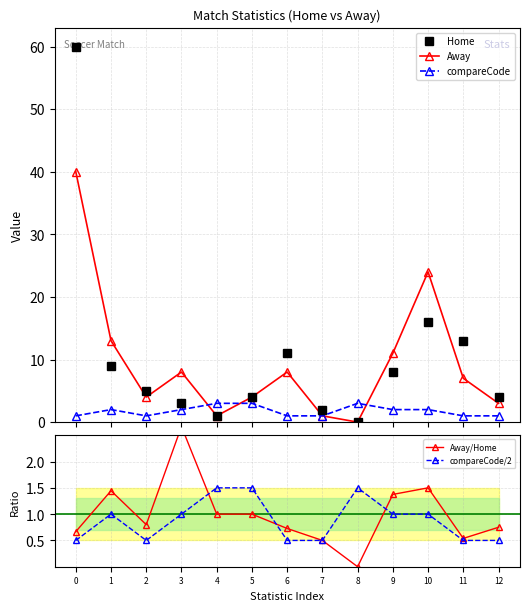

List the series in order of their peak value, highest first.

Home, Away, compareCode, Away/Home, compareCode/2